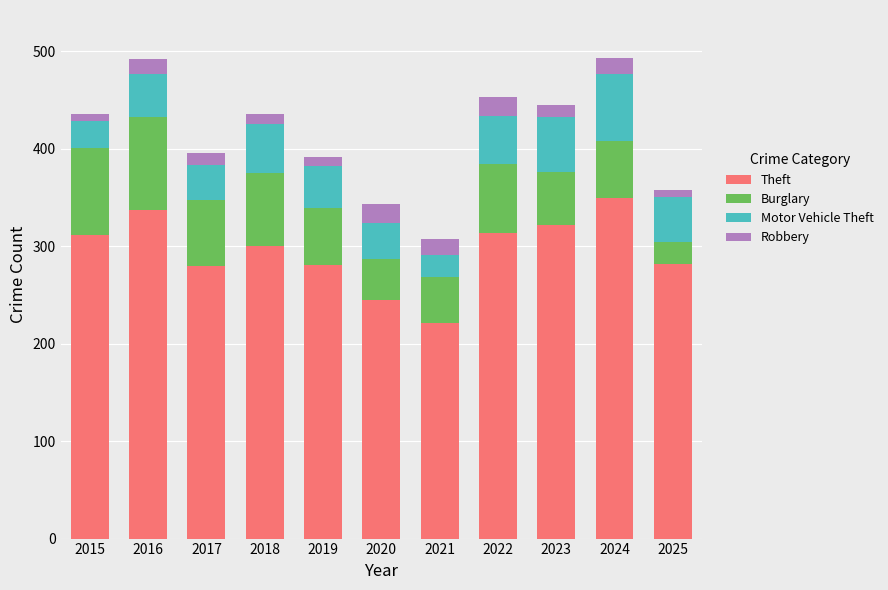

What is the total value across all series at 2020?

343